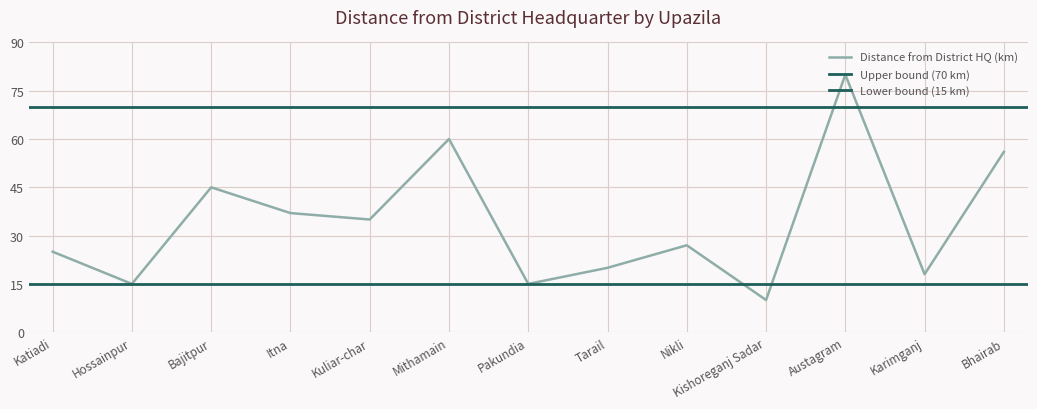

How many points are higher than both their immediate neighbors (excluding endpoints)?

4